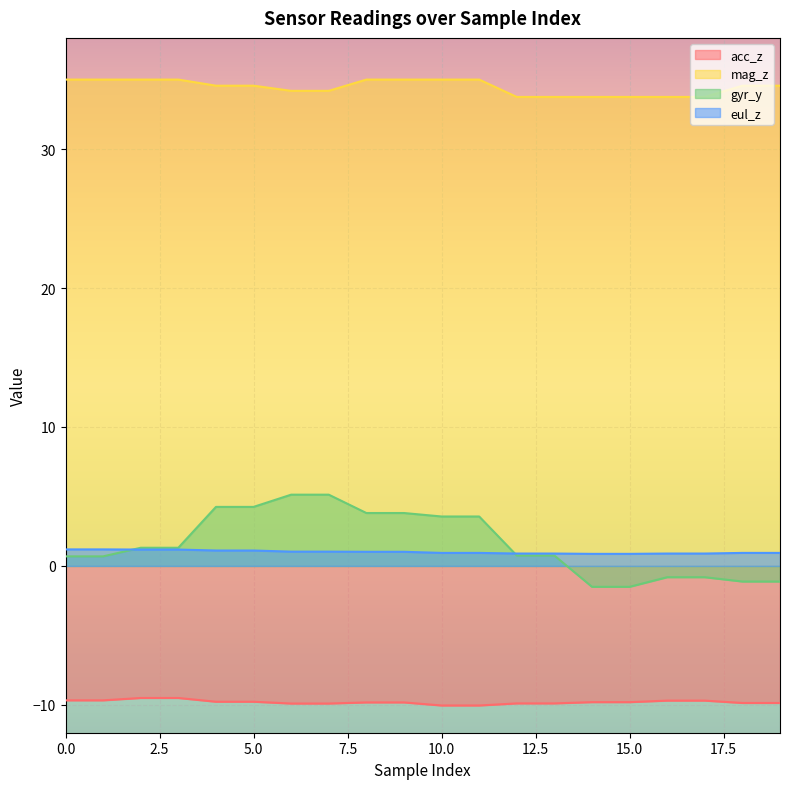

Reading left to right, extract all data points from this chart.

acc_z: -9.7	-9.7	-9.5	-9.5	-9.8	-9.8	-9.9	-9.9	-9.8	-9.8	-10.0	-10.0	-9.9	-9.9	-9.8	-9.8	-9.7	-9.7	-9.9	-9.9
mag_z: 35.0	35.0	35.0	35.0	34.6	34.6	34.2	34.2	35.0	35.0	35.0	35.0	33.8	33.8	33.8	33.8	33.8	33.8	34.6	34.6
gyr_y: 0.7	0.7	1.3	1.3	4.2	4.2	5.1	5.1	3.8	3.8	3.6	3.6	0.8	0.8	-1.5	-1.5	-0.8	-0.8	-1.1	-1.1
eul_z: 1.2	1.2	1.2	1.2	1.1	1.1	1.0	1.0	1.0	1.0	0.9	0.9	0.9	0.9	0.9	0.9	0.9	0.9	0.9	0.9